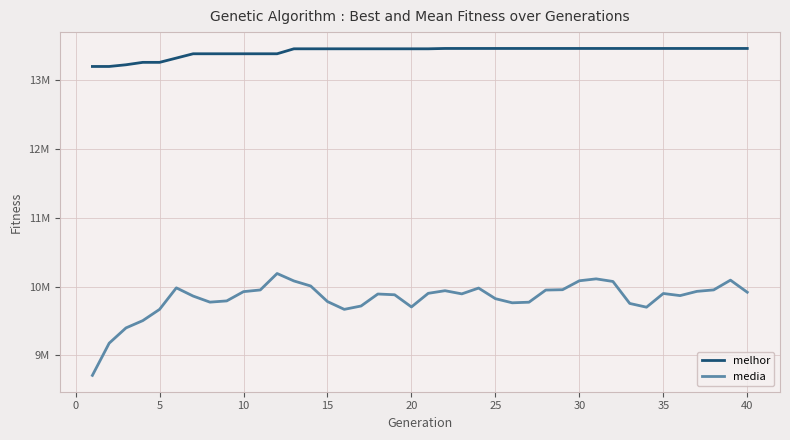

What are all the series names shown in the legend?

melhor, media